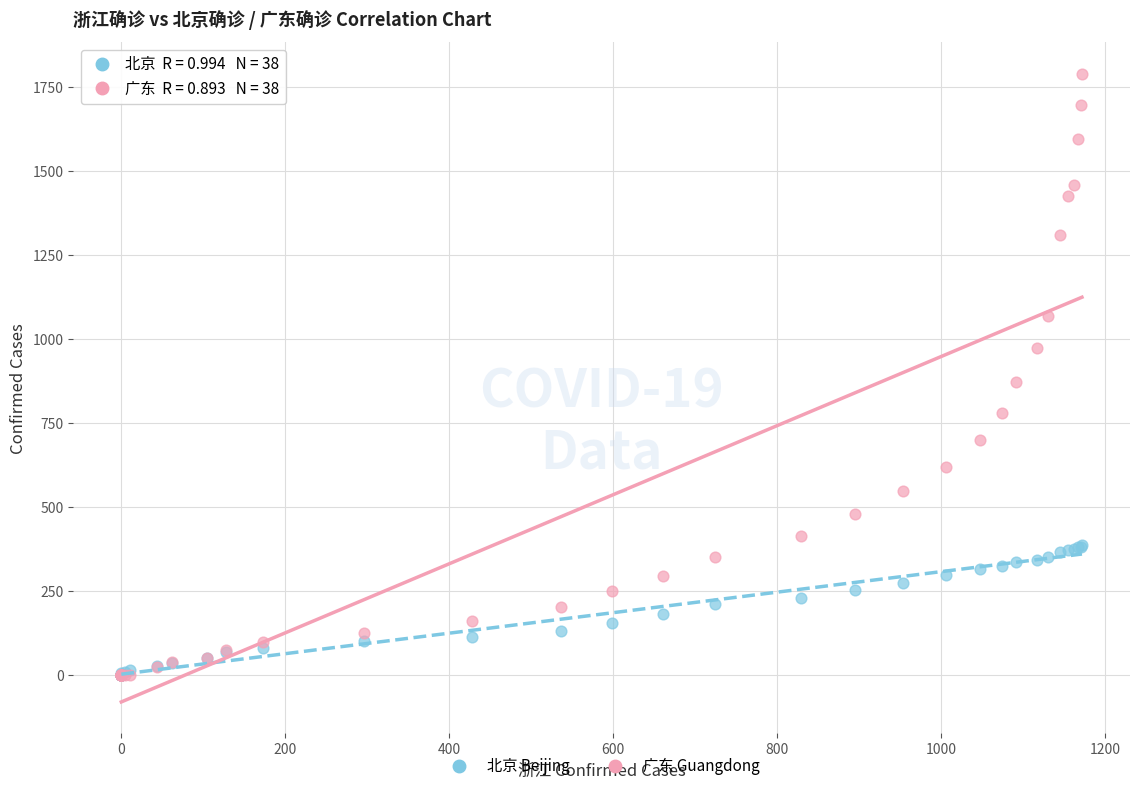

Across all series, what Y value is closest to 894?

871